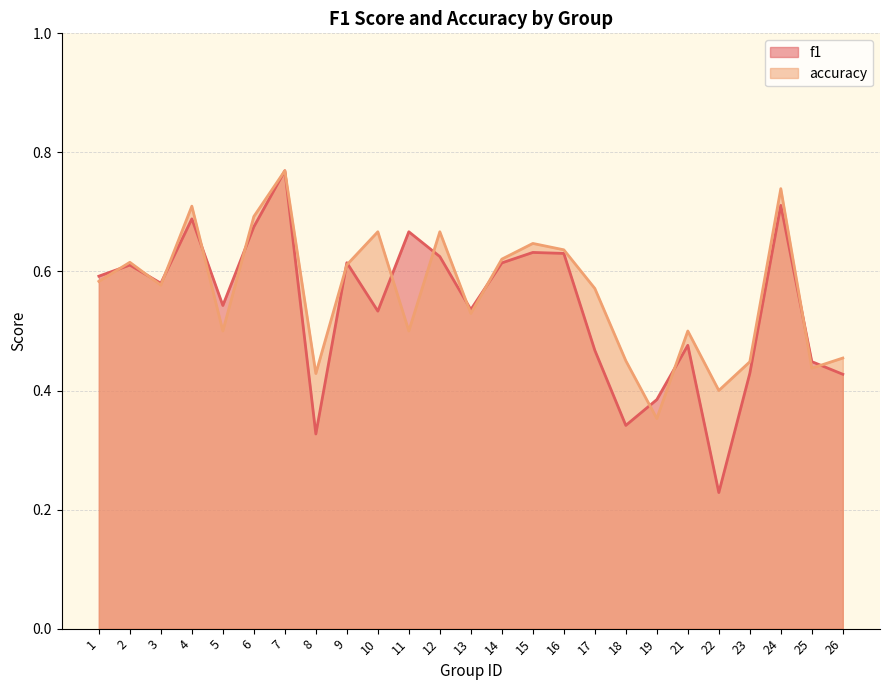

Which series has the largest total across all categories?

accuracy